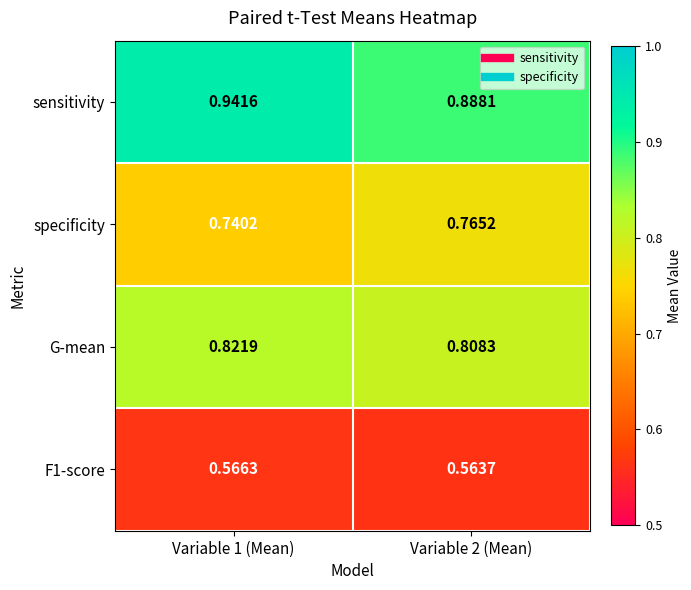

Which label corresponds to the smallest value in the chart?

Variable 2 (Mean)